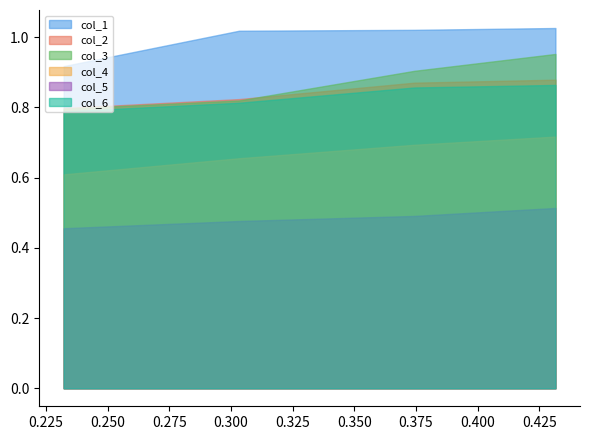

The col_4 series shows 0.6 at 0.232235702. True or false?

True